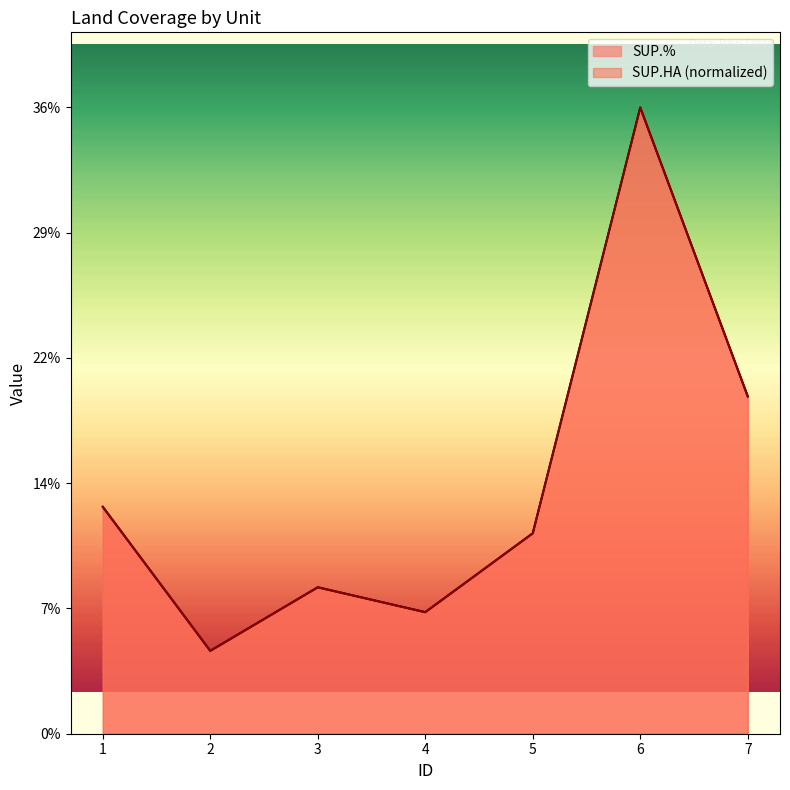

At which category does the chart reach its minimum across all series?

2